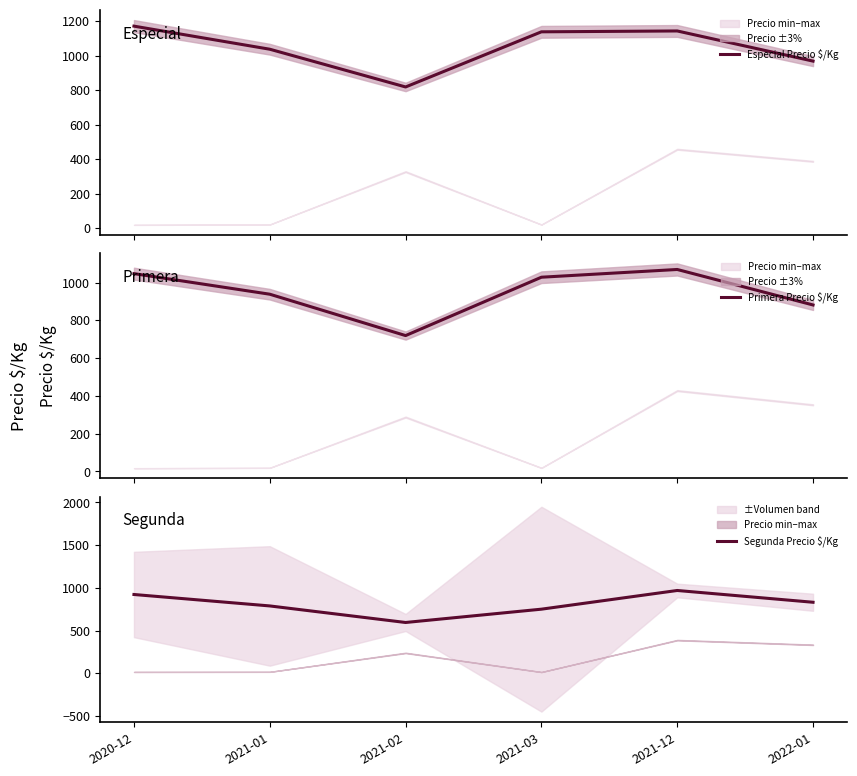

True or false: Especial Precio $/Kg and Segunda Precio $/Kg intersect in this chart.

False